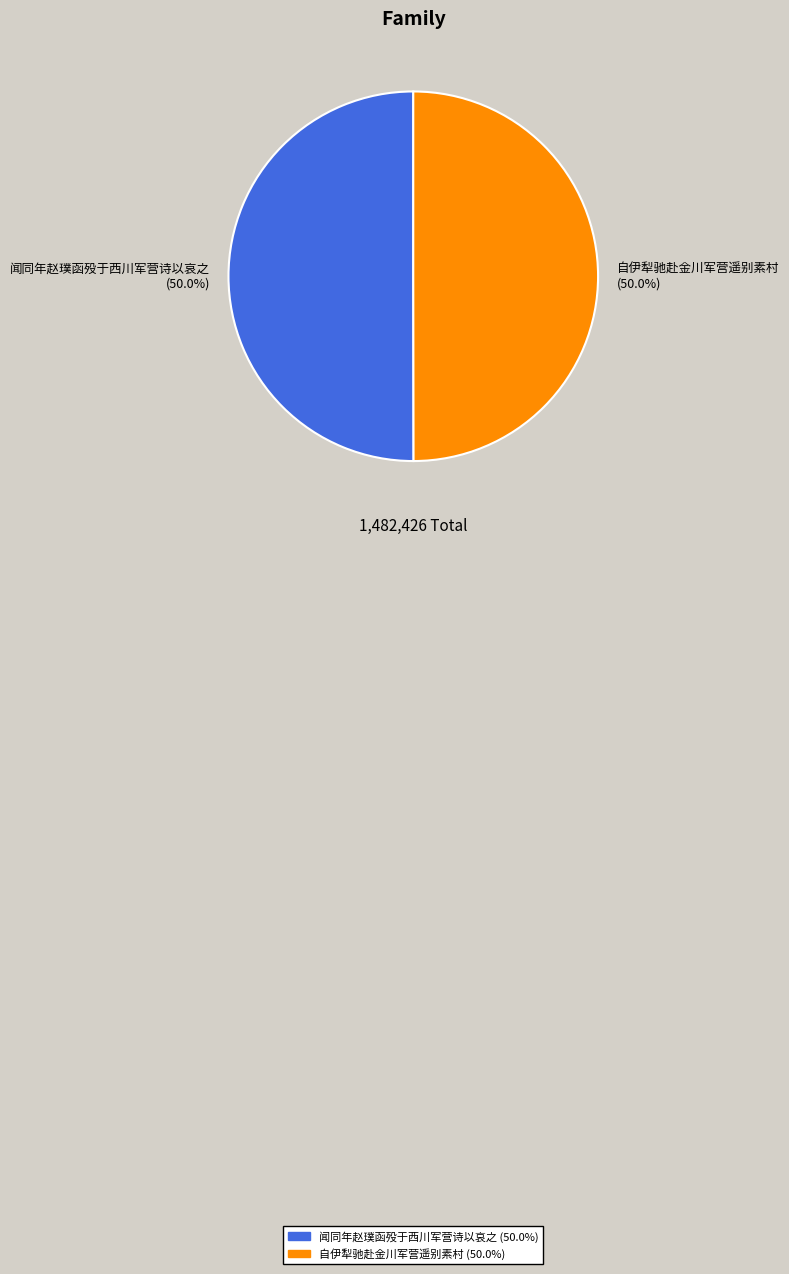

To the nearest percent, what is the combined percentage of 闻同年赵璞函殁于西川军营诗以哀之 and 自伊犁驰赴金川军营遥别素村?

100%